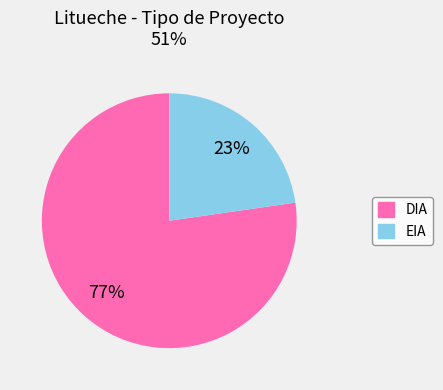

To the nearest percent, what is the average slice percentage?

50%